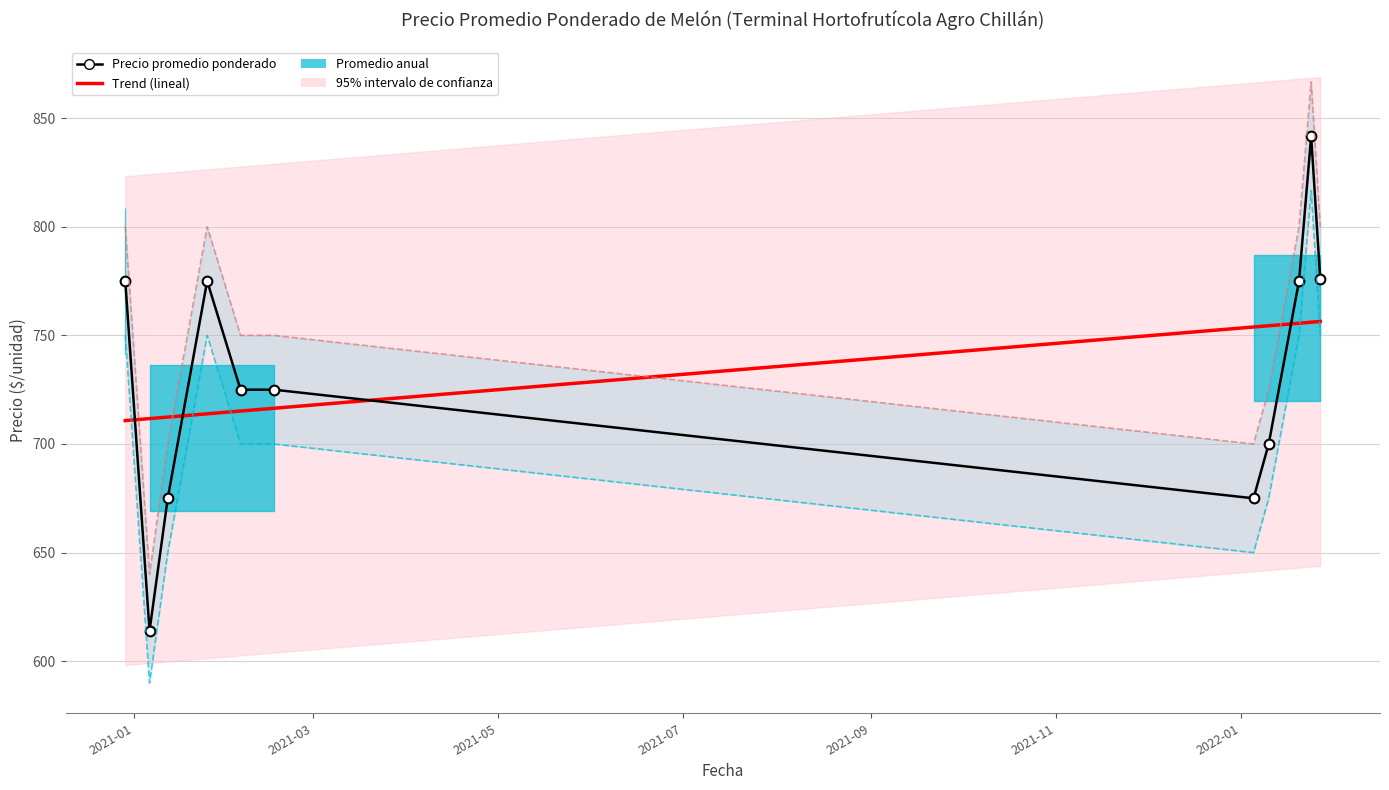

True or false: Precio mínimo and Trend (linear) cross at least once.

True